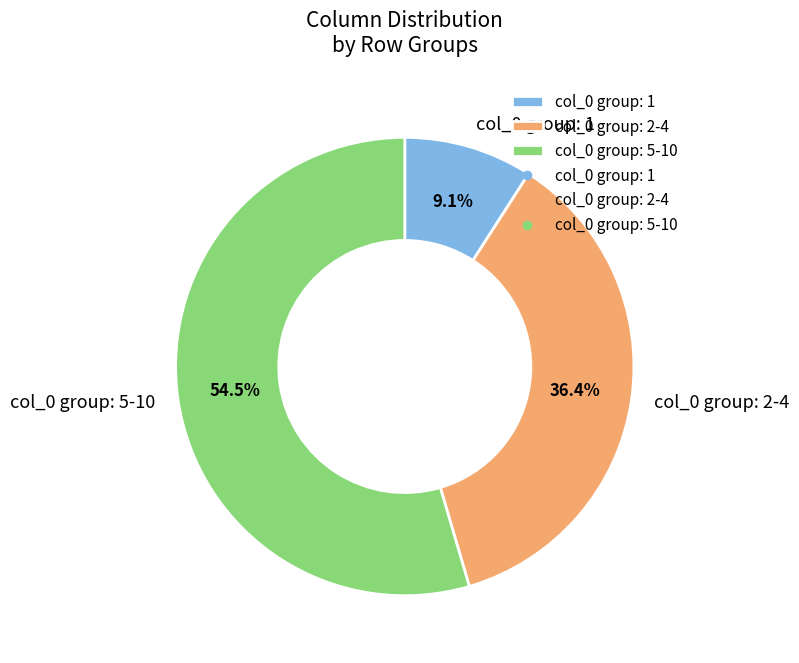

What is the largest slice in the pie chart?

col_0 group: 5-10